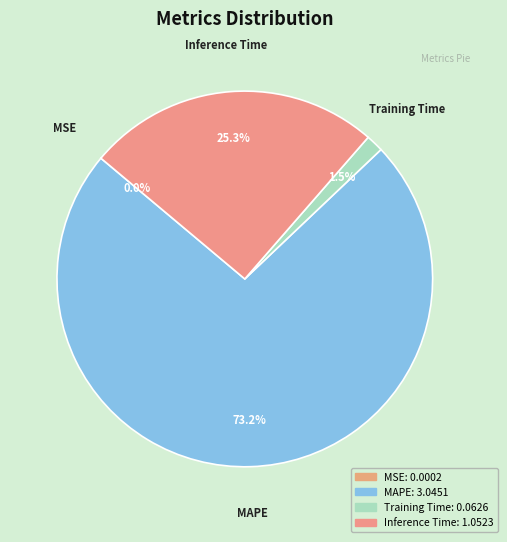

To the nearest percent, what is the difference between the largest and smallest slice percentages?

73%